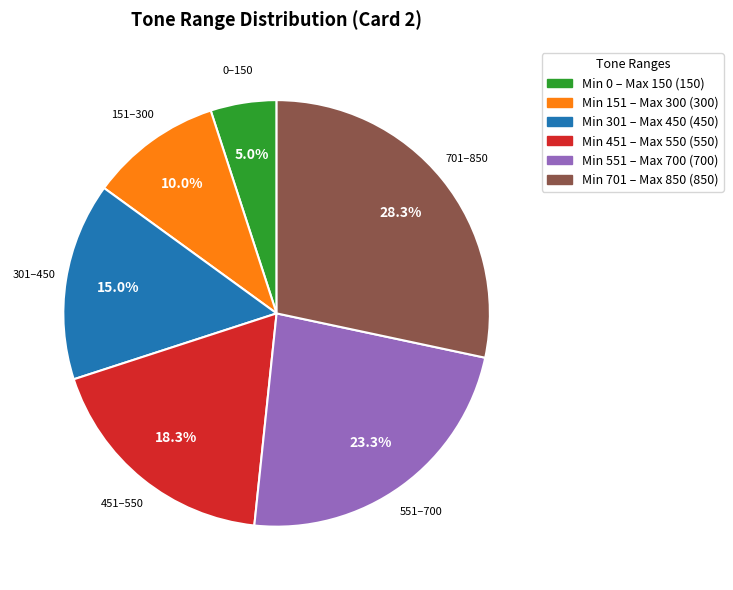

Is there any slice that represents more than half of the pie?

No